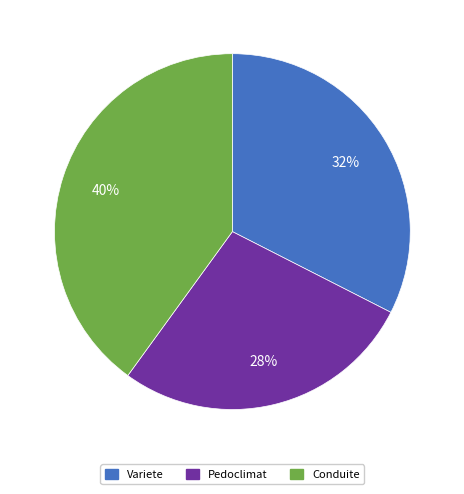

The Pedoclimat slice represents 33% of the pie. True or false?

False